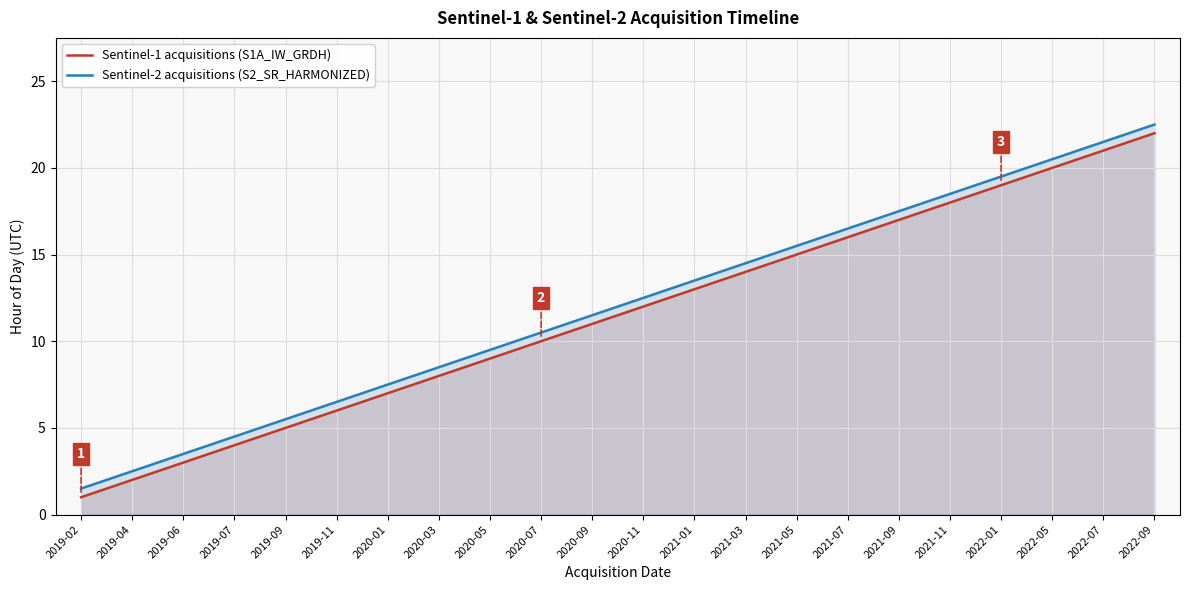

What is the lowest value of the Sentinel-2 acquisitions (S2_SR_HARMONIZED) series?

1.5